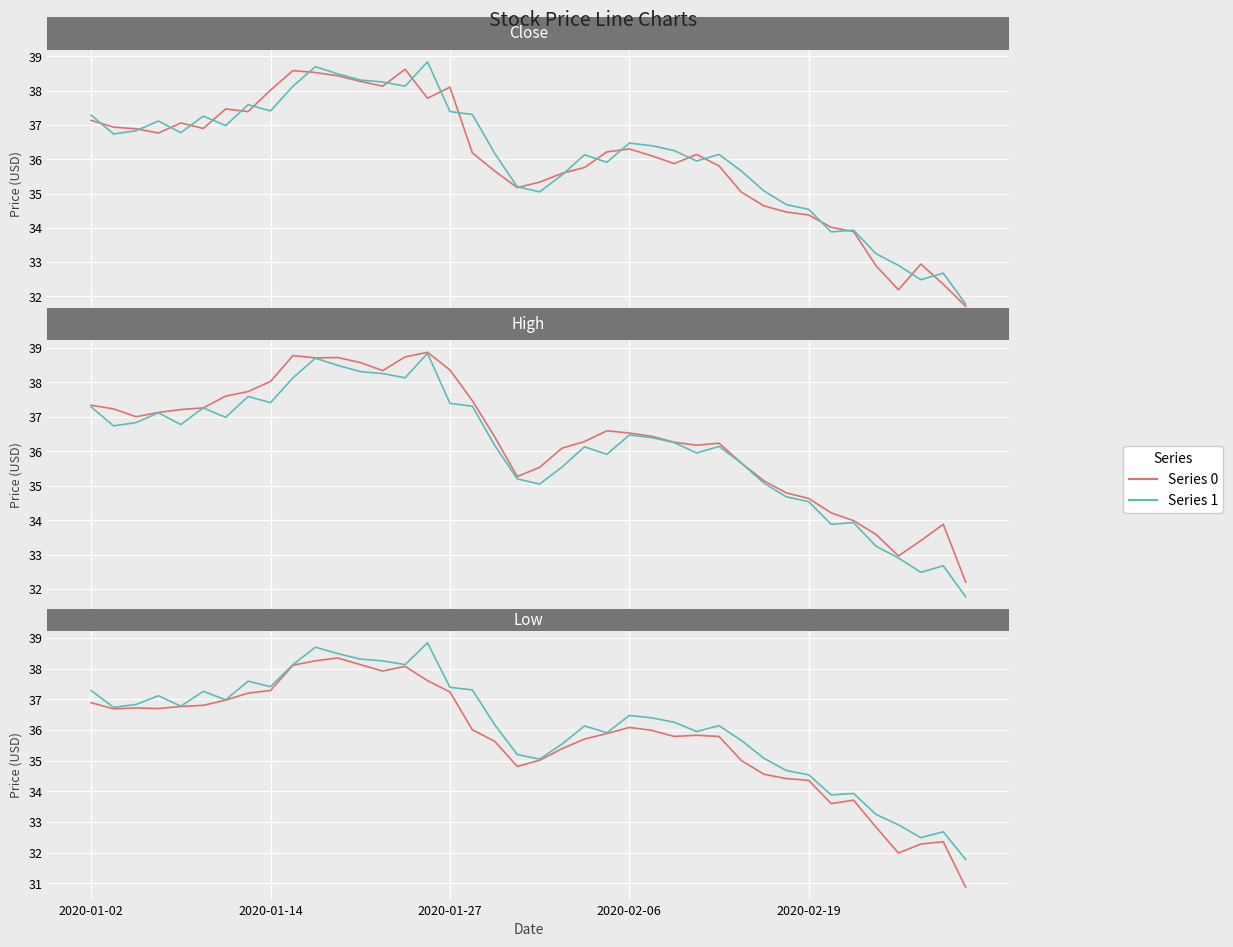

At how many categories does at least one series exceed 37?

18